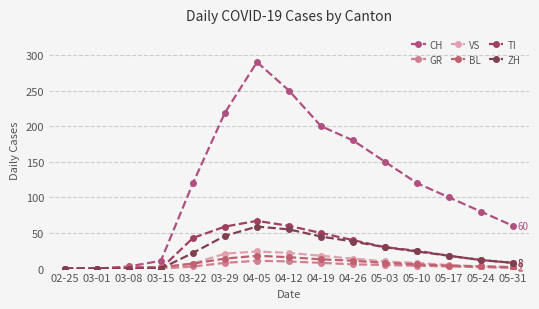

What position from the left is 02-25?

1